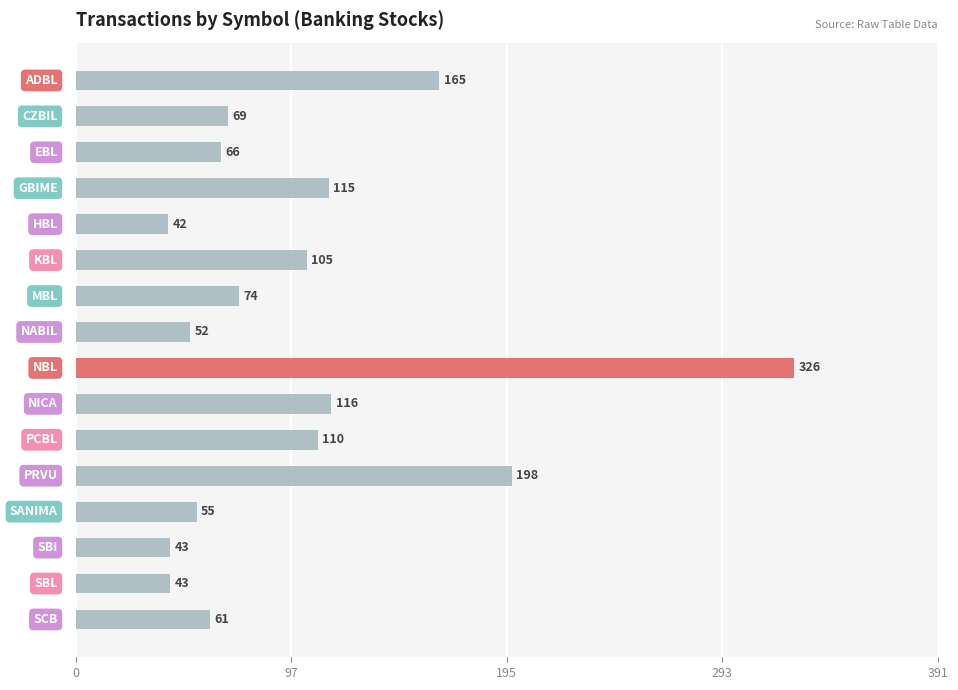

What is the maximum value shown in the chart?

326